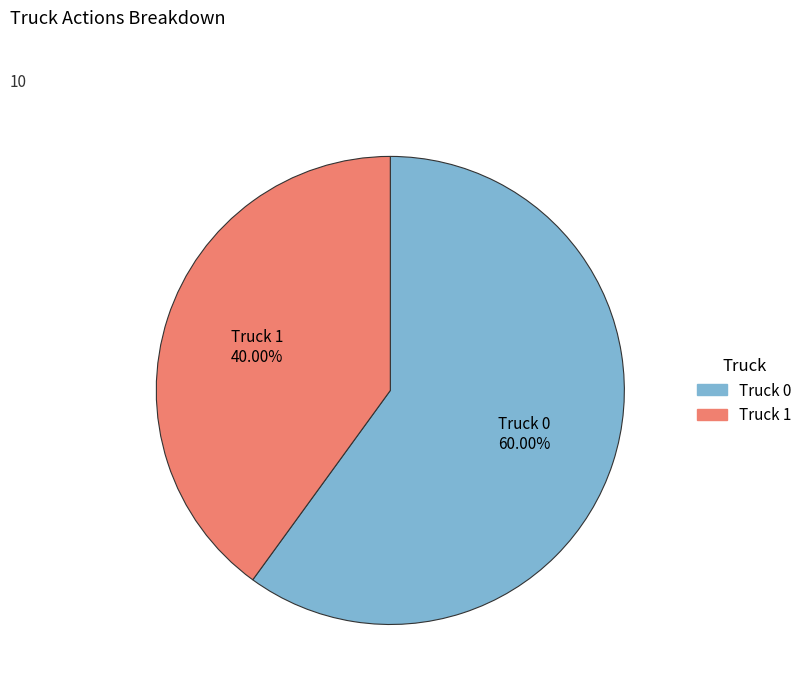

What percentage is the Truck 0 slice, to the nearest percent?

60%